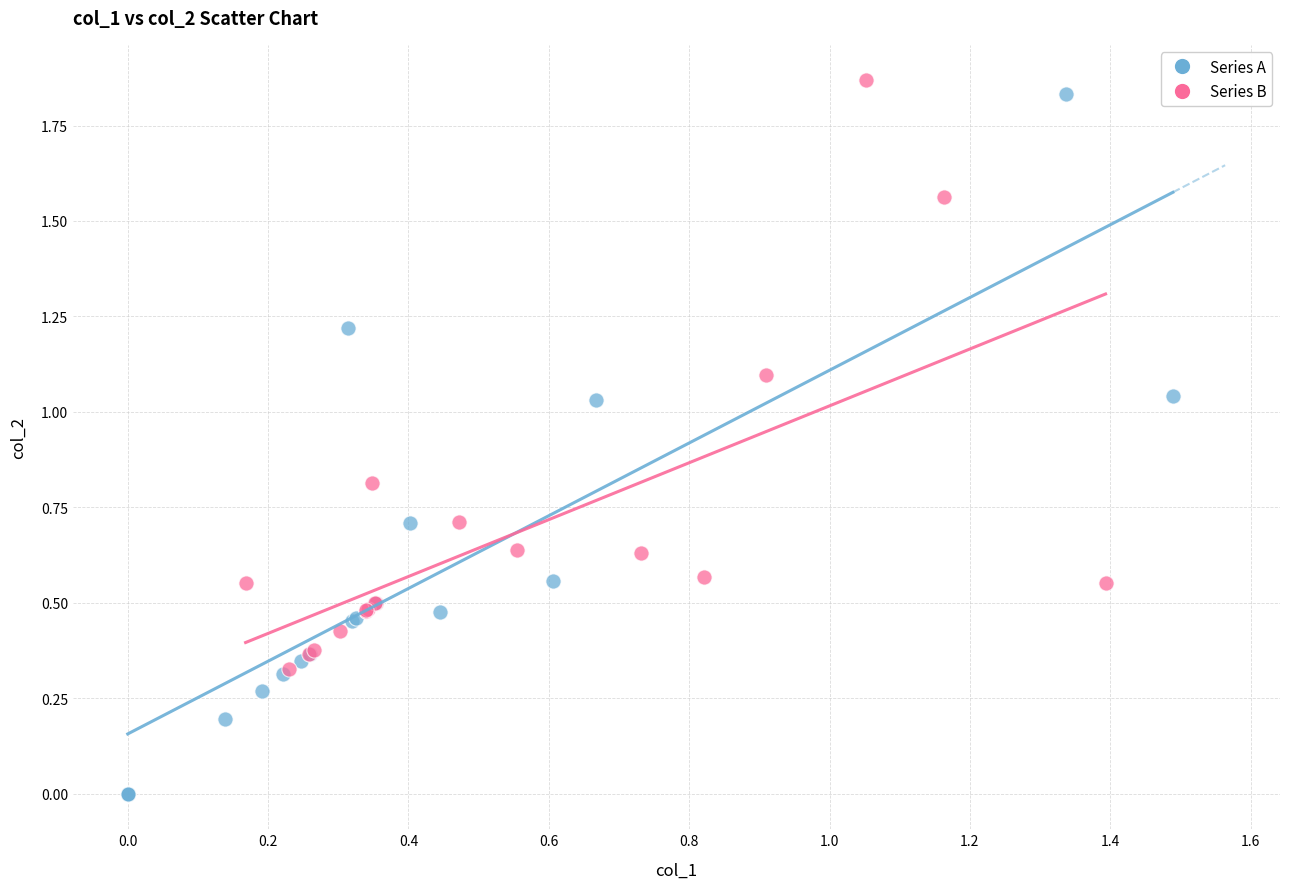

Which series has the widest spread of Y values?

Series A